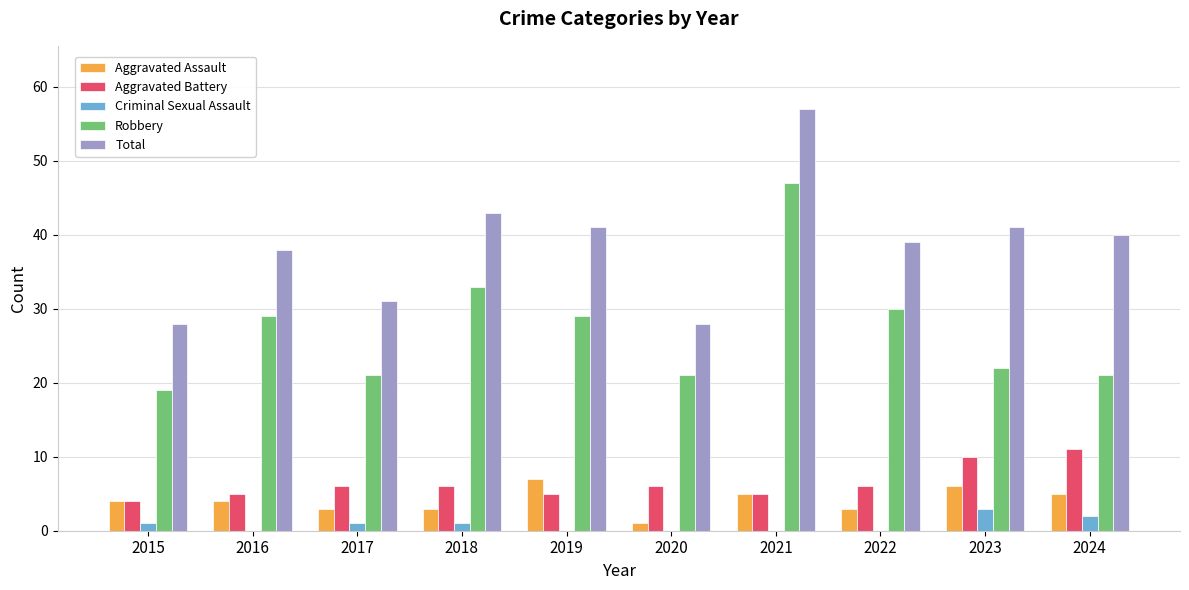

The Criminal Sexual Assault series shows 1 at 2015. True or false?

True